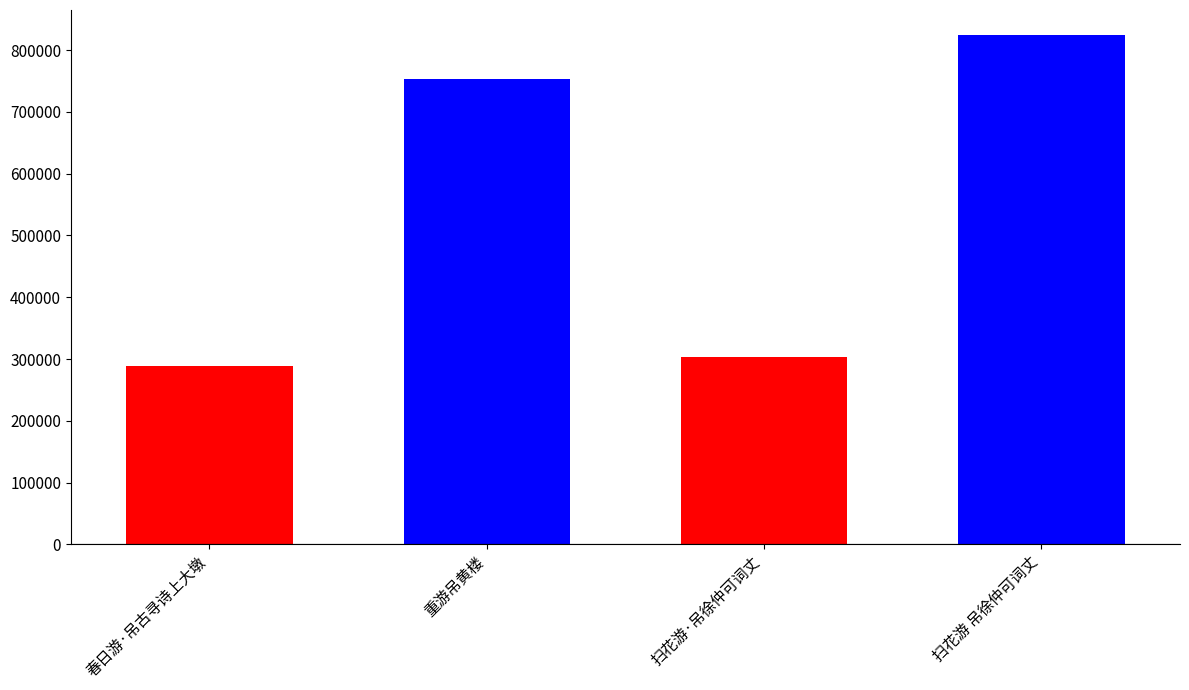

What is the value of the 1st bar from the left?

289519